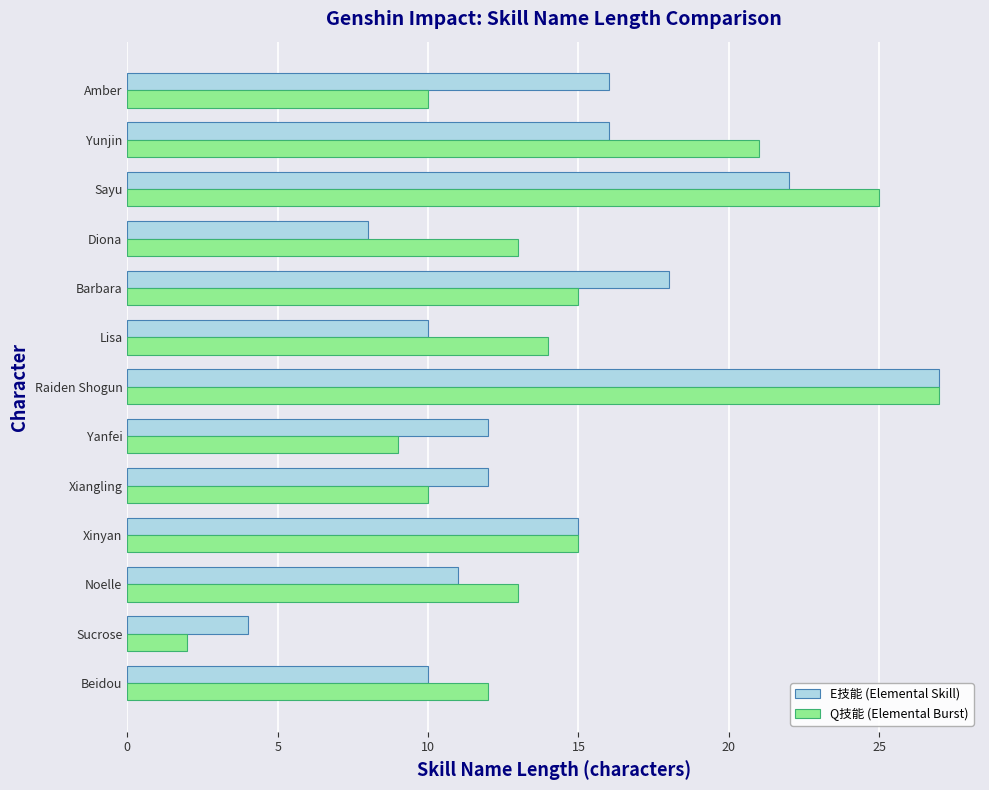

What is the difference between the maximum and second lowest values in the Q技能 (Elemental Burst) series?

18